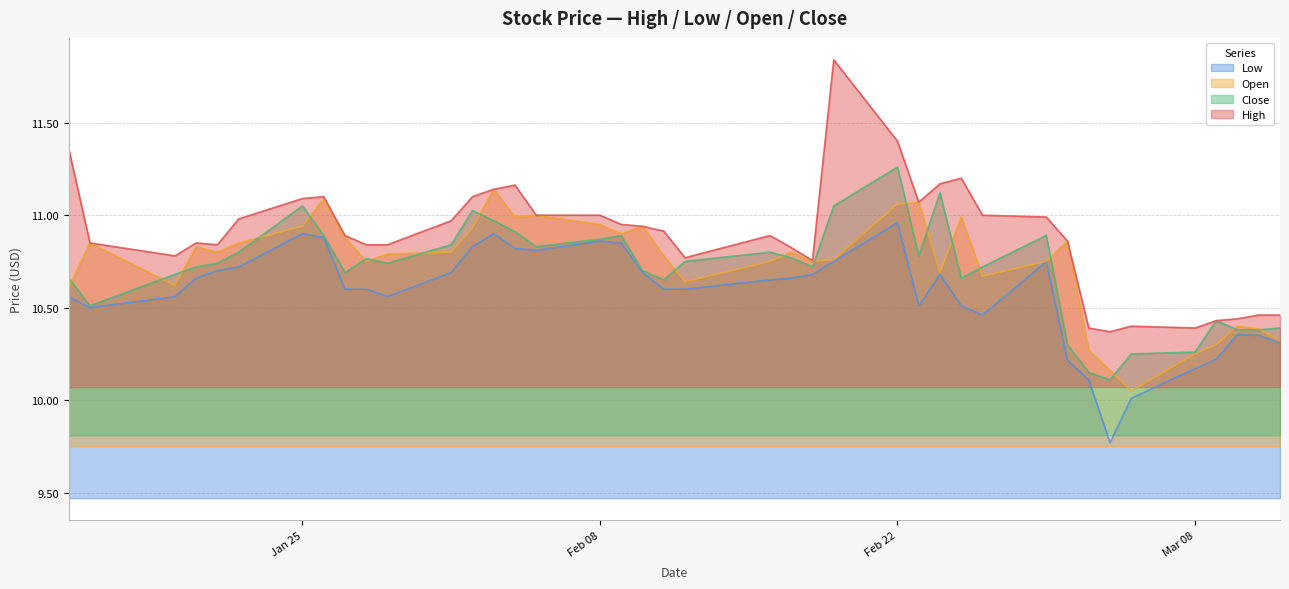

What are all the series names shown in the legend?

Low, Open, Close, High